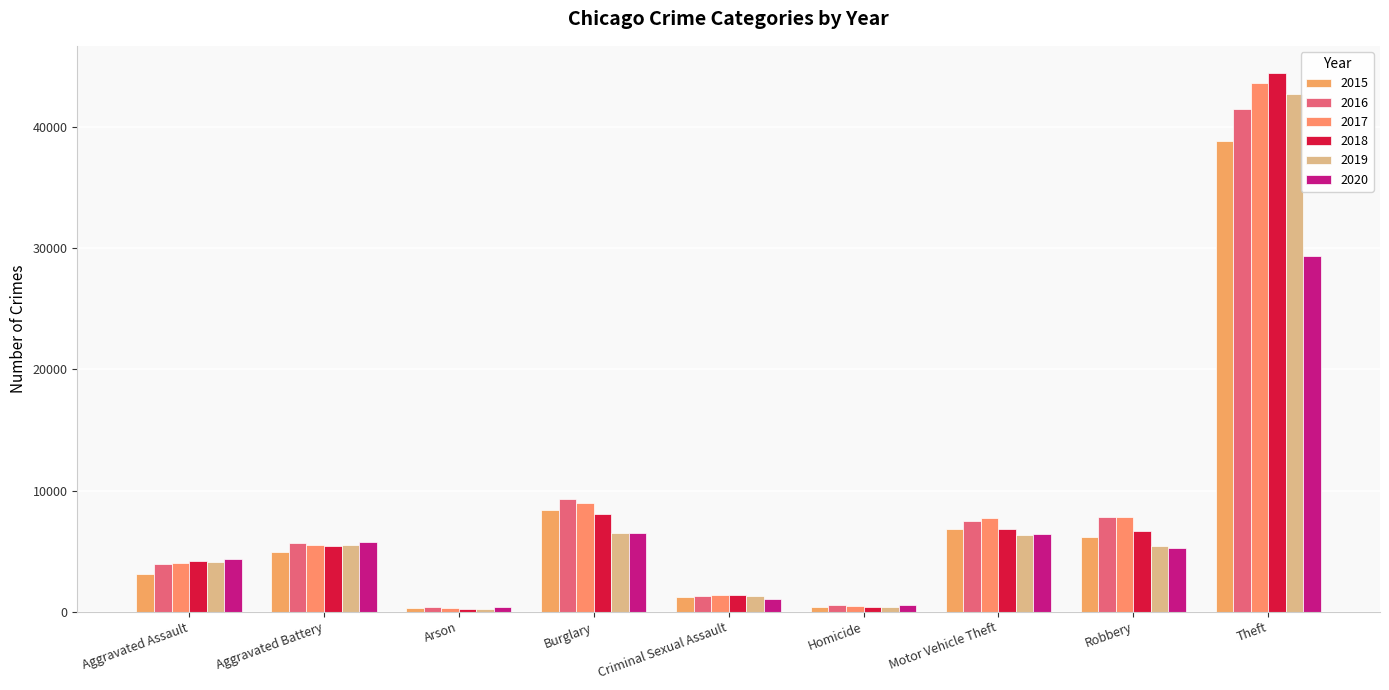

What is the approximate value of 2020 at Aggravated Assault, to the nearest 50?

4300